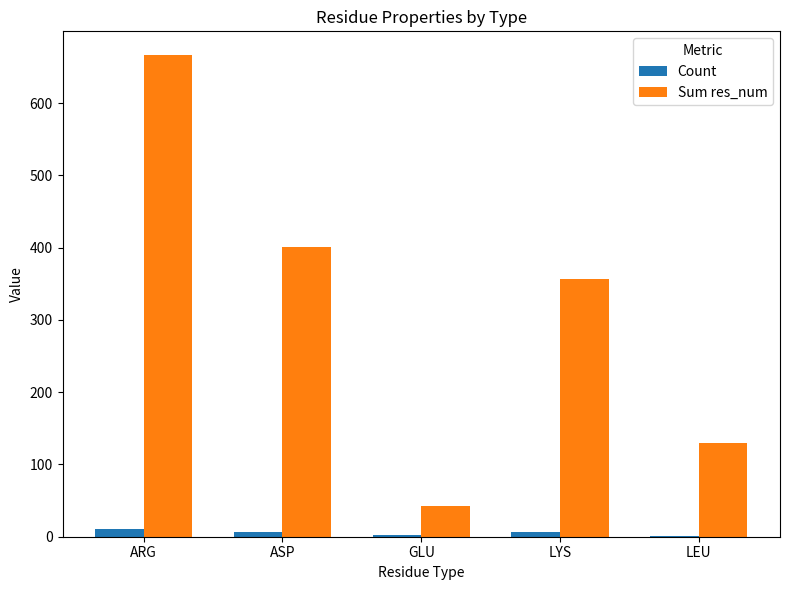

Which series has the largest total across all categories?

Sum res_num